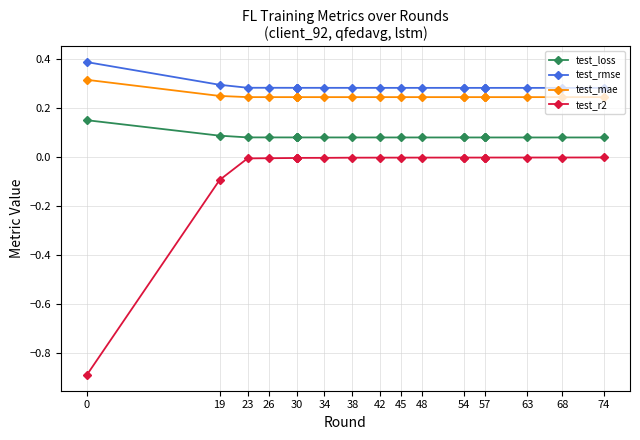

What is the minimum value shown in the chart?

-0.9